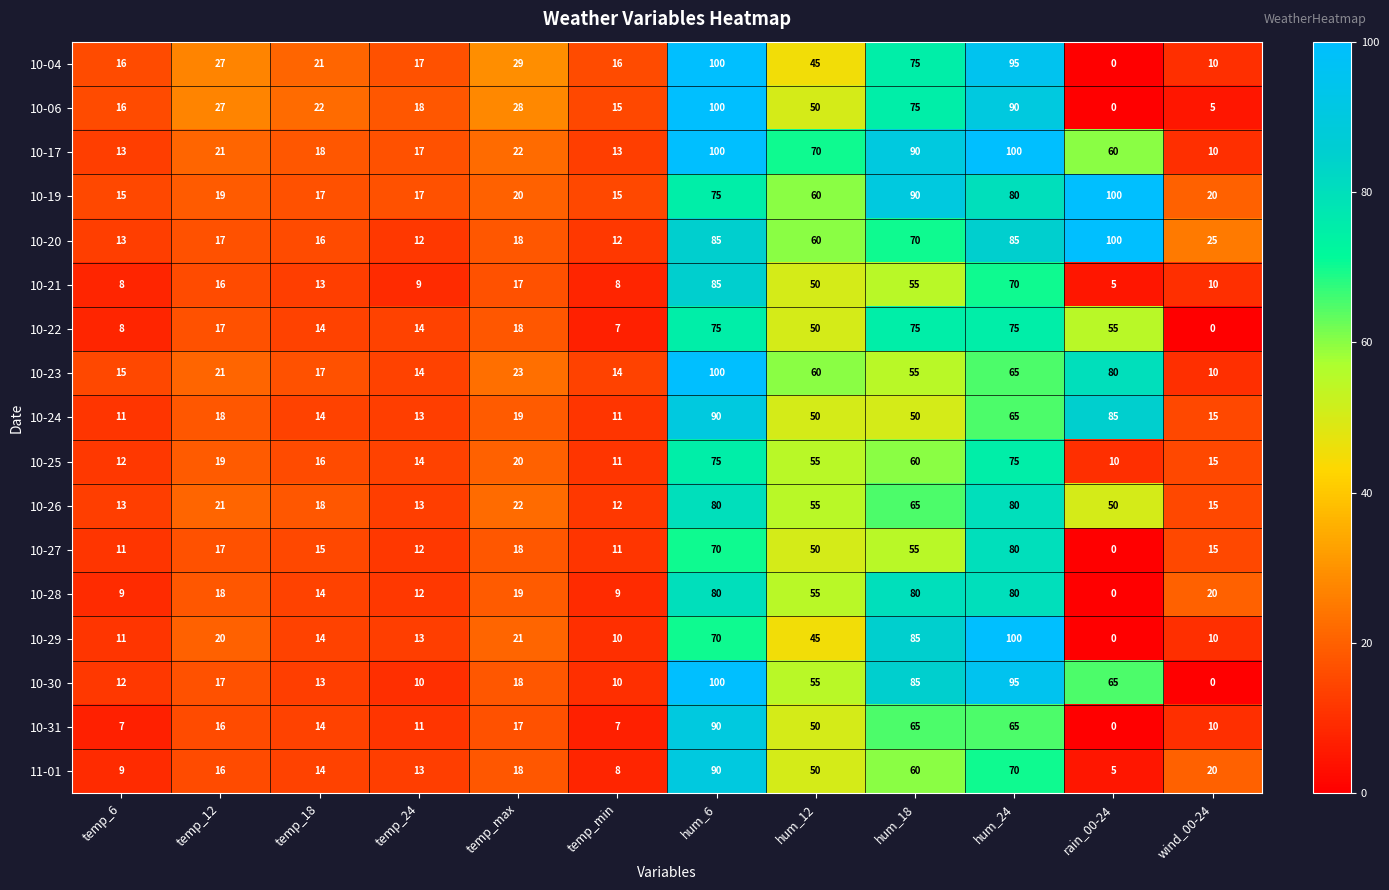

What is the difference between the highest and lowest values at temp_max?

12